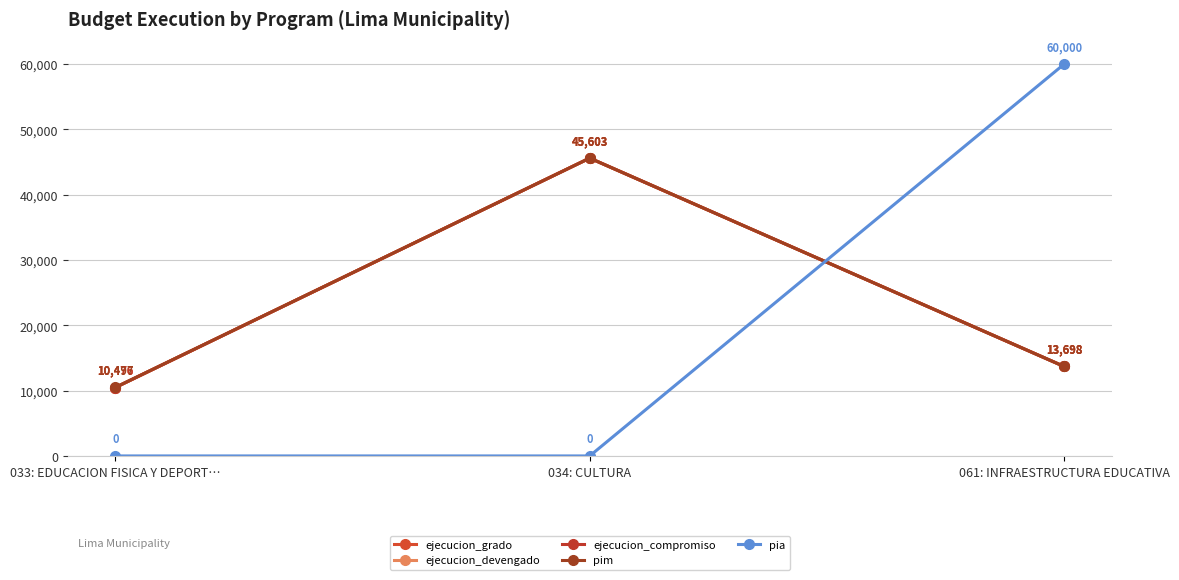

Is this an area chart (filled region under the line)?

No